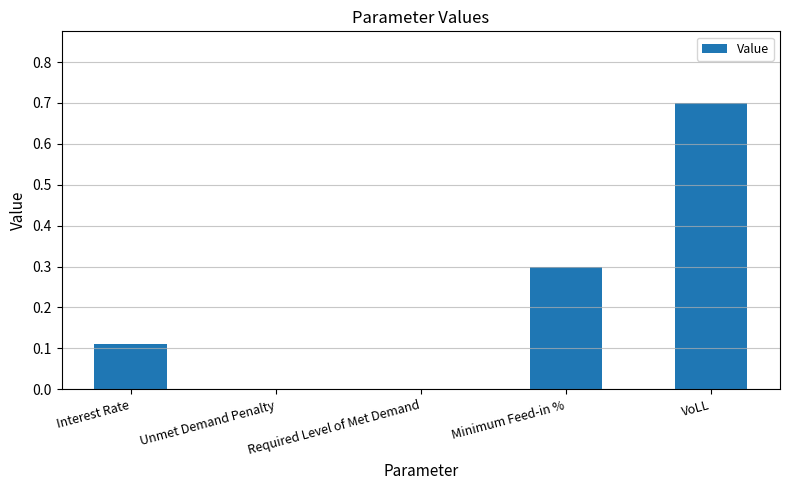

What is the sum of the values at Unmet Demand Penalty and VoLL?

0.7